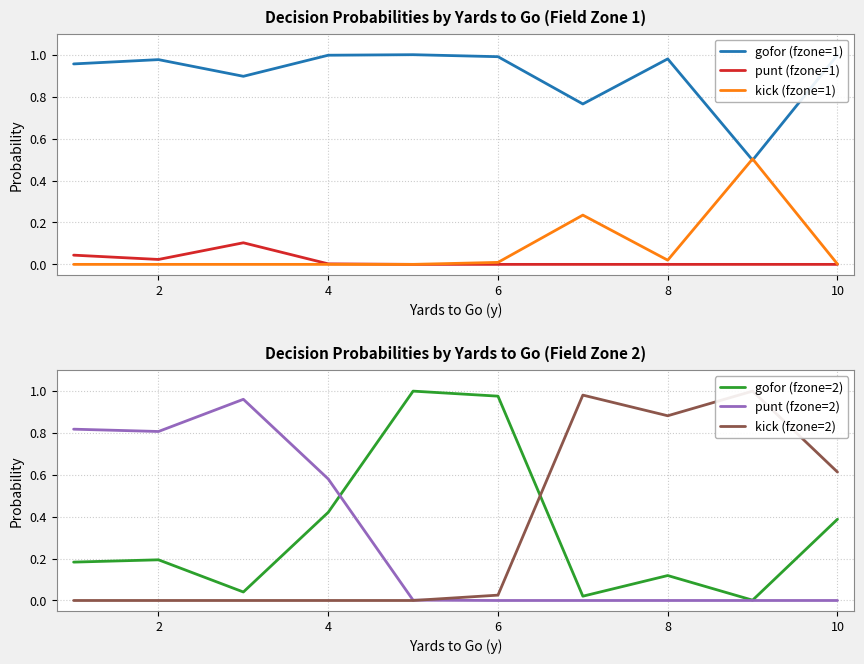

The value of punt (fzone=1) at 4 is 0.0. True or false?

True